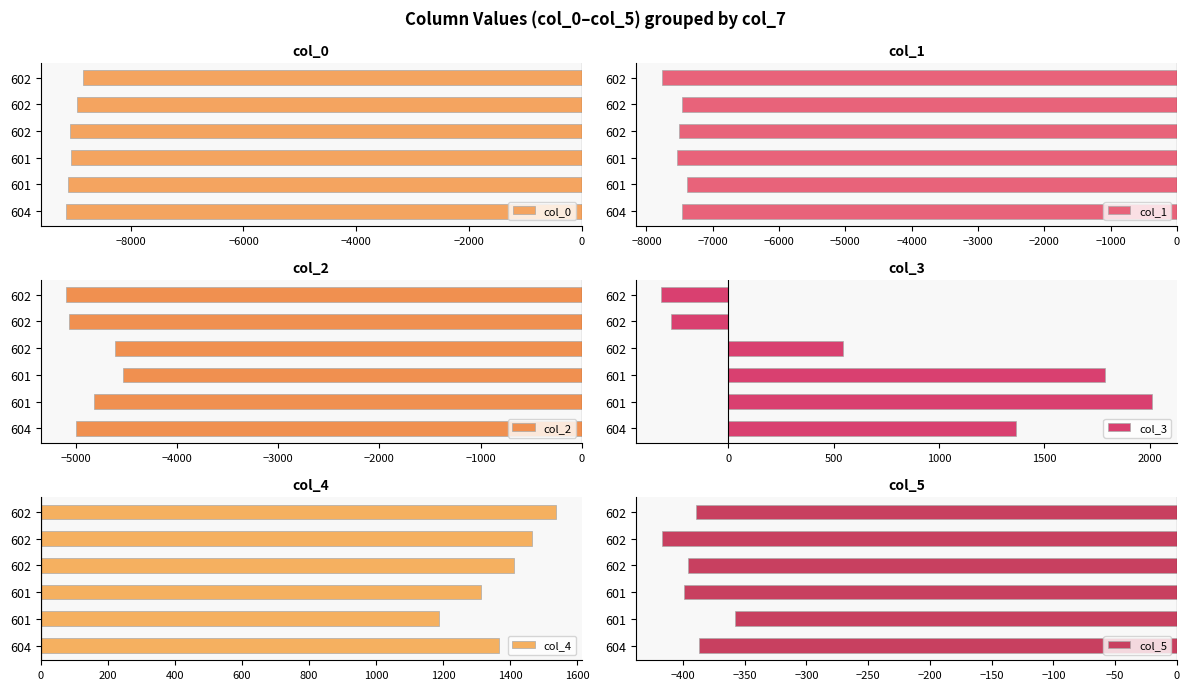

Does the chart contain stacked bars?

No